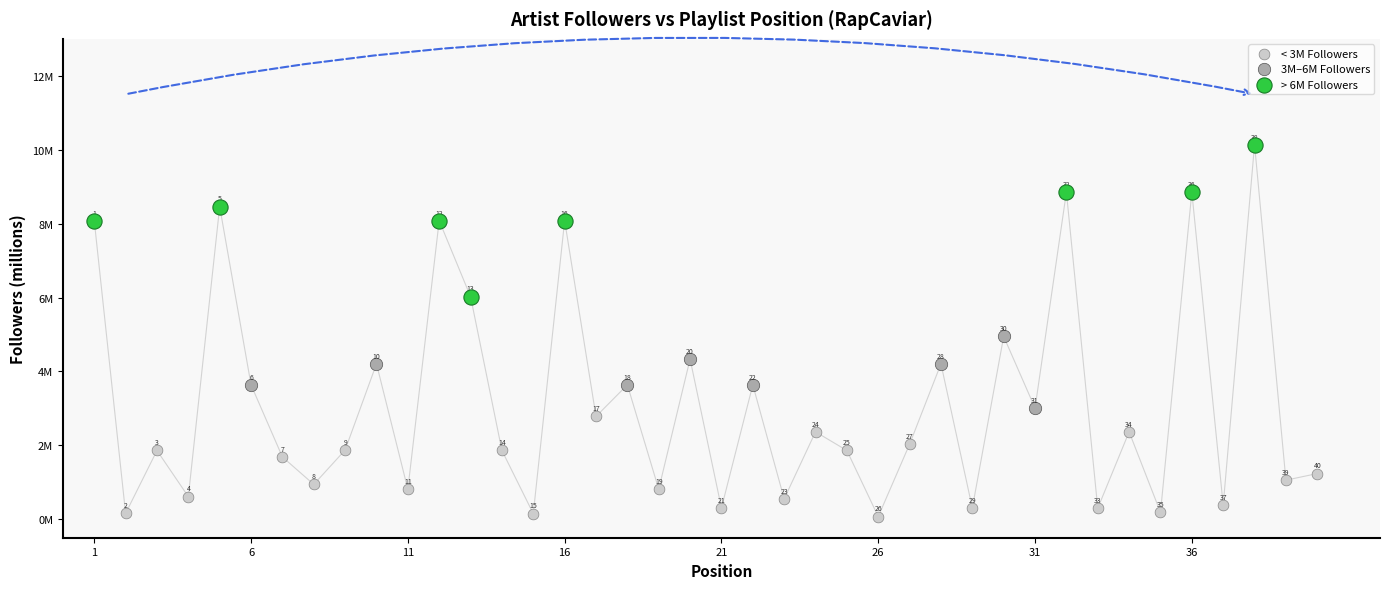

What are all the series names shown in the legend?

< 3M Followers, 3M–6M Followers, > 6M Followers